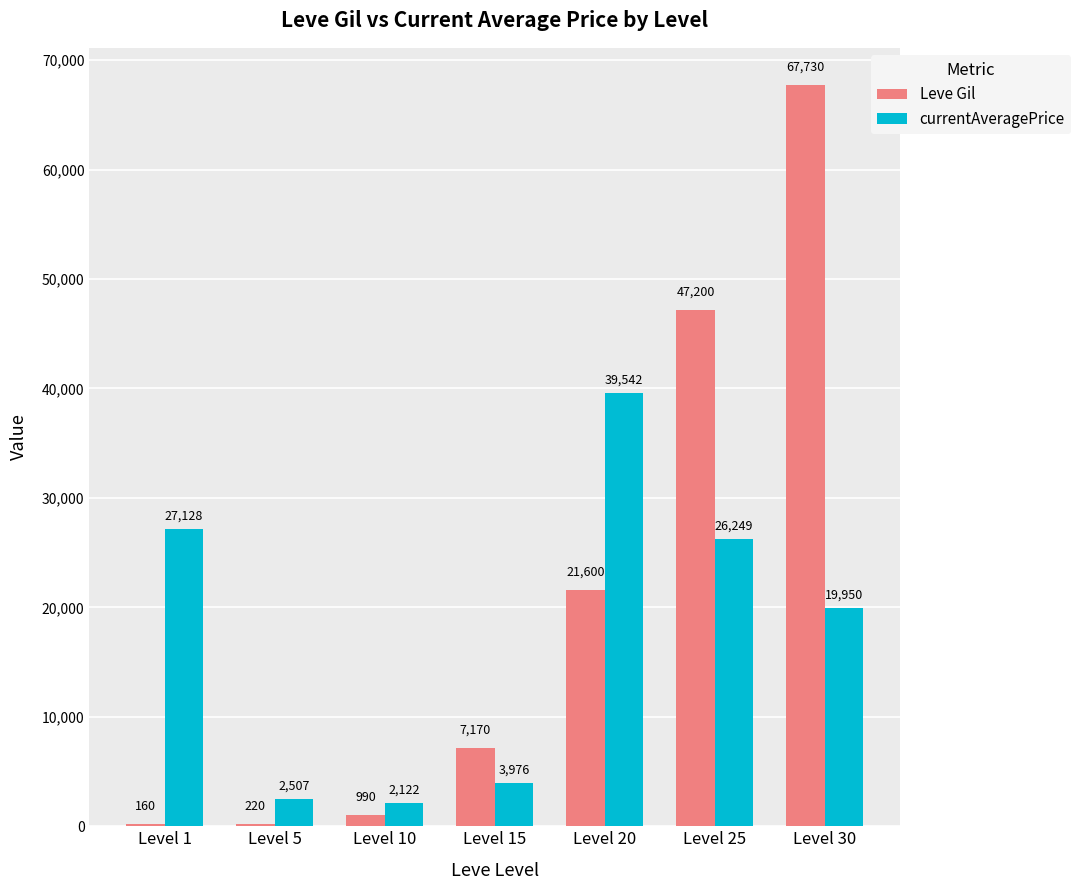

True or false: Leve Gil has a value of 7170 at Level 15.

True